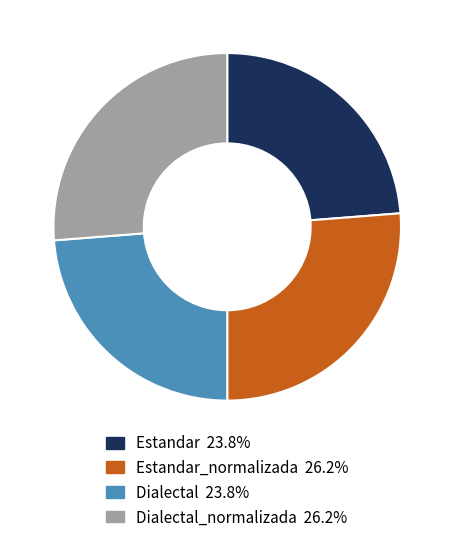

Does any single category account for the majority?

No